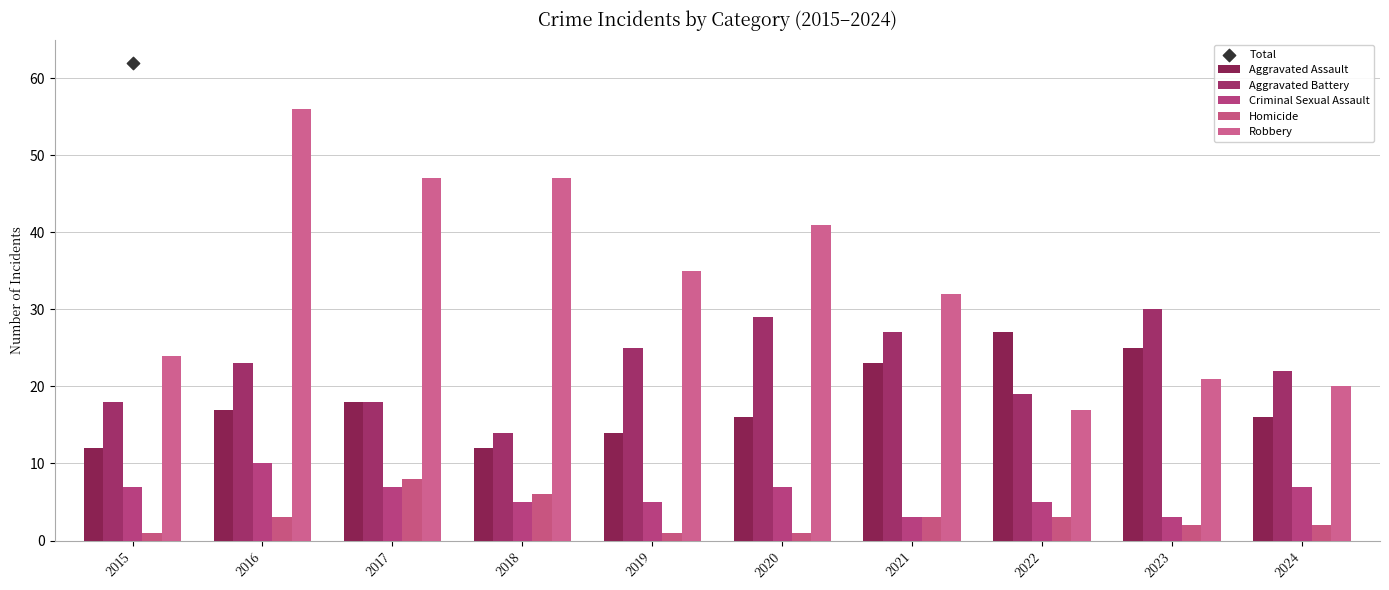

Which series contains the highest Y value?

Total